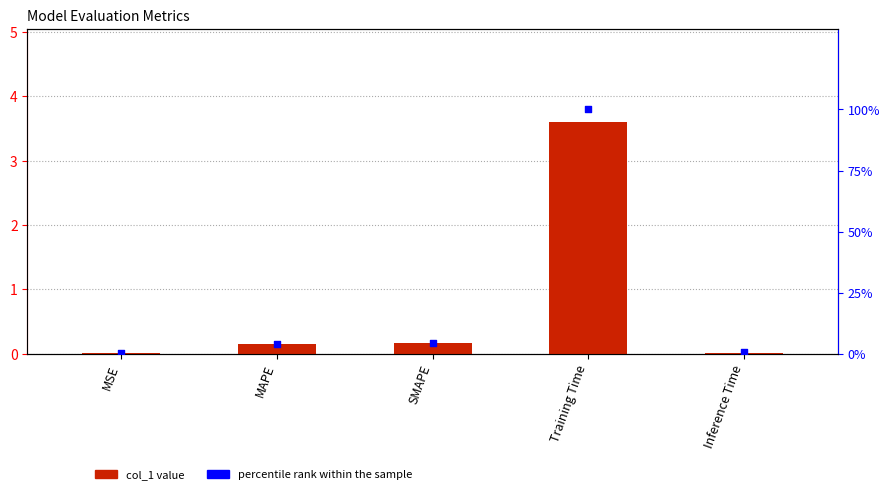

What is the total value across all series at MSE?

0.1